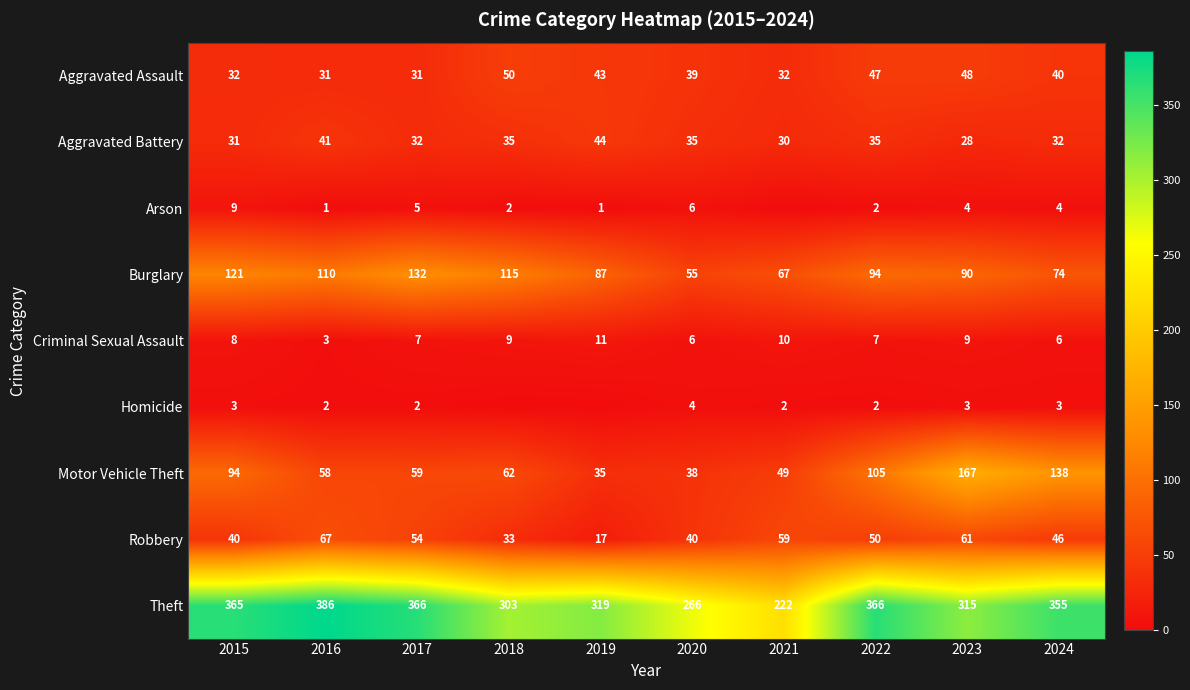

How many data points in Criminal Sexual Assault are less than 8?

5